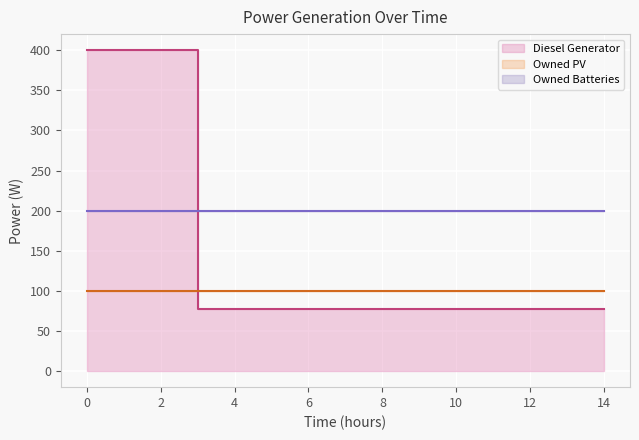

What are all the series names shown in the legend?

Diesel Generator, Owned PV, Owned Batteries